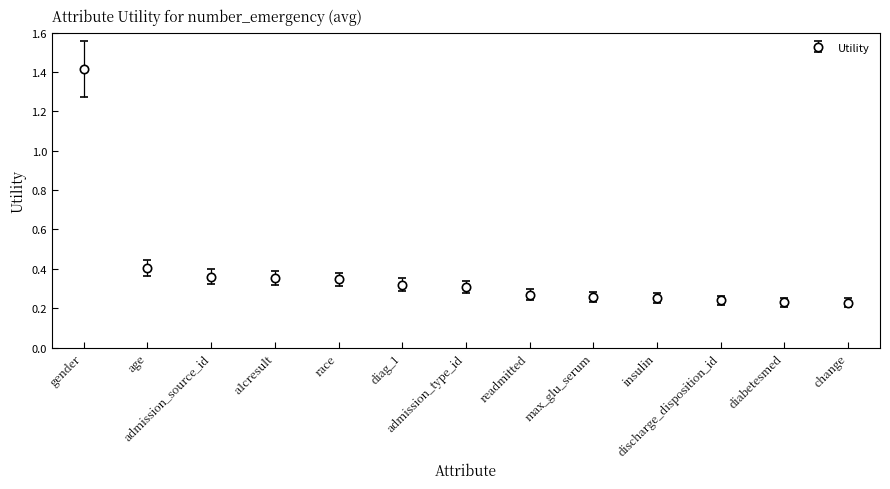

What is the maximum value shown in the chart?

1.4